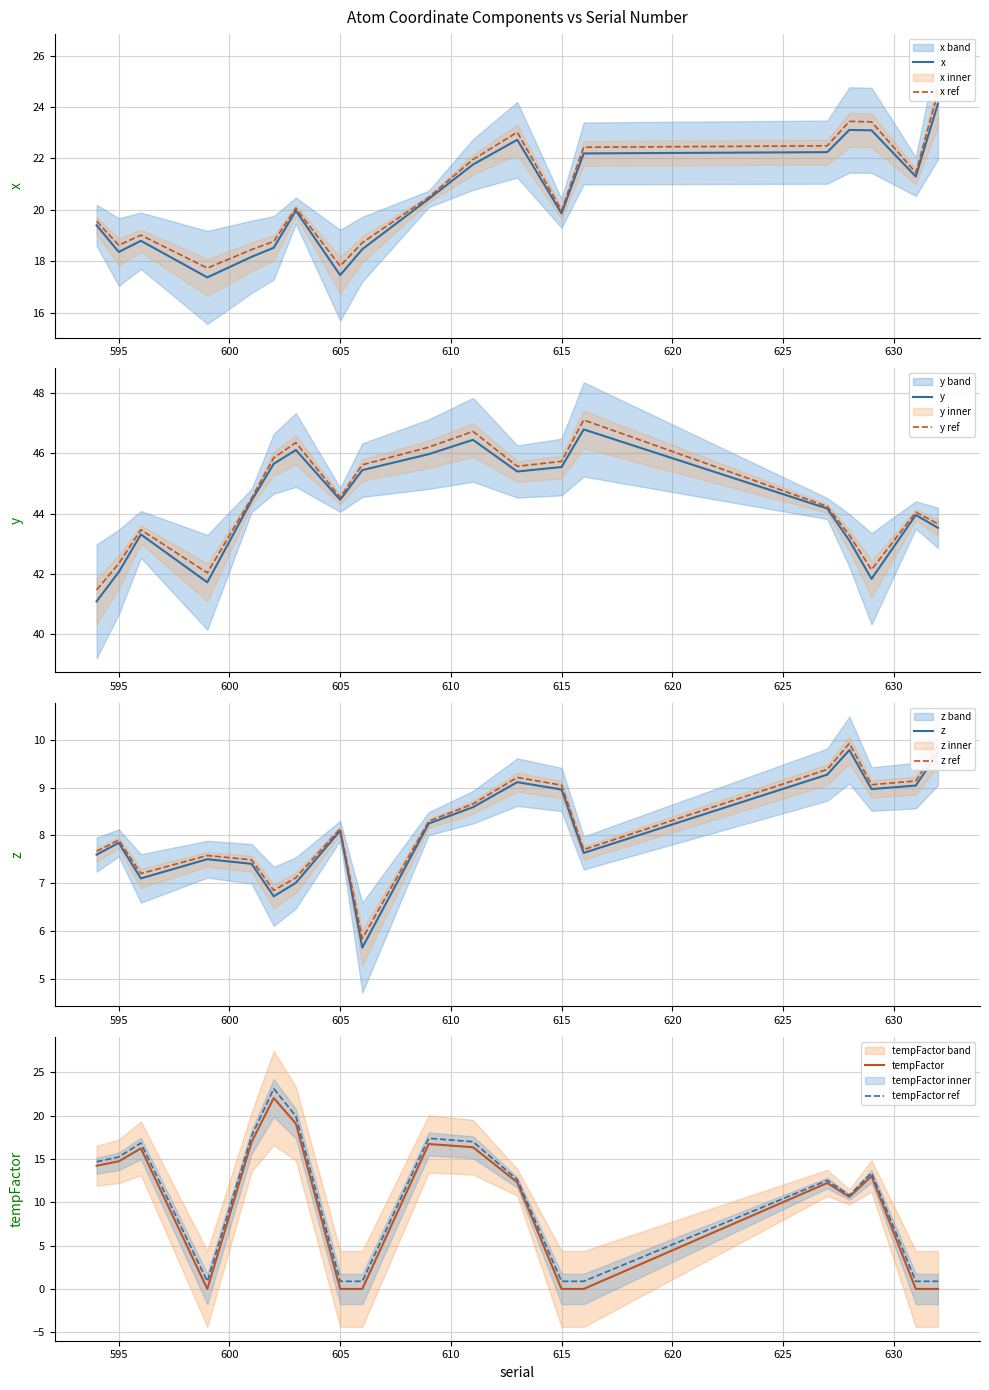

Reading right to left, transcribe all the data shown in this chart.

x: 632=24.1	631=21.3	629=23.1	628=23.1	627=22.2	616=22.2	615=19.9	613=22.7	611=21.8	609=20.4	606=18.5	605=17.5	603=20.0	602=18.5	601=18.2	599=17.4	596=18.8	595=18.4	594=19.4
y: 632=43.5	631=44.0	629=41.8	628=43.1	627=44.2	616=46.8	615=45.5	613=45.4	611=46.5	609=46.0	606=45.4	605=44.5	603=46.1	602=45.7	601=44.4	599=41.7	596=43.3	595=42.1	594=41.1
z: 632=9.7	631=9.0	629=9.0	628=9.8	627=9.3	616=7.6	615=9.0	613=9.1	611=8.6	609=8.2	606=5.7	605=8.1	603=7.0	602=6.7	601=7.4	599=7.5	596=7.1	595=7.8	594=7.6
tempFactor: 632=0.0	631=0.0	629=13.0	628=10.6	627=12.2	616=0.0	615=0.0	613=12.3	611=16.4	609=16.7	606=0.0	605=0.0	603=19.1	602=22.1	601=17.0	599=0.0	596=16.2	595=14.7	594=14.2